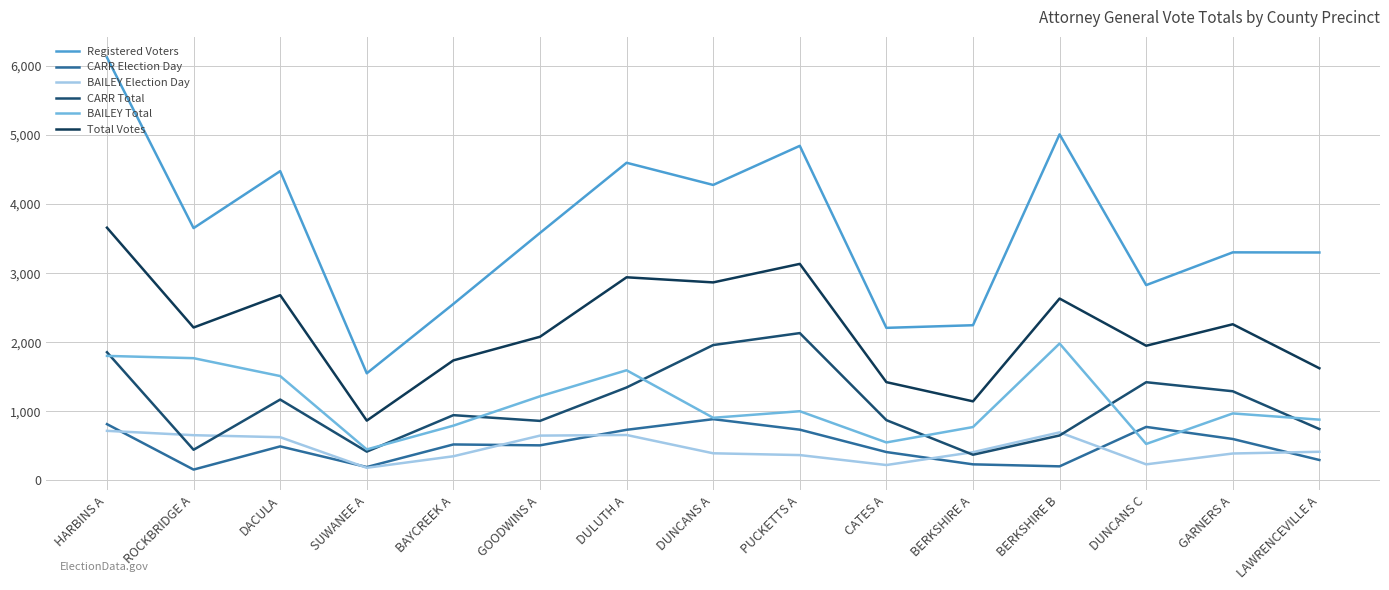

True or false: CARR Election Day has a value of 312 at GARNERS A.

False